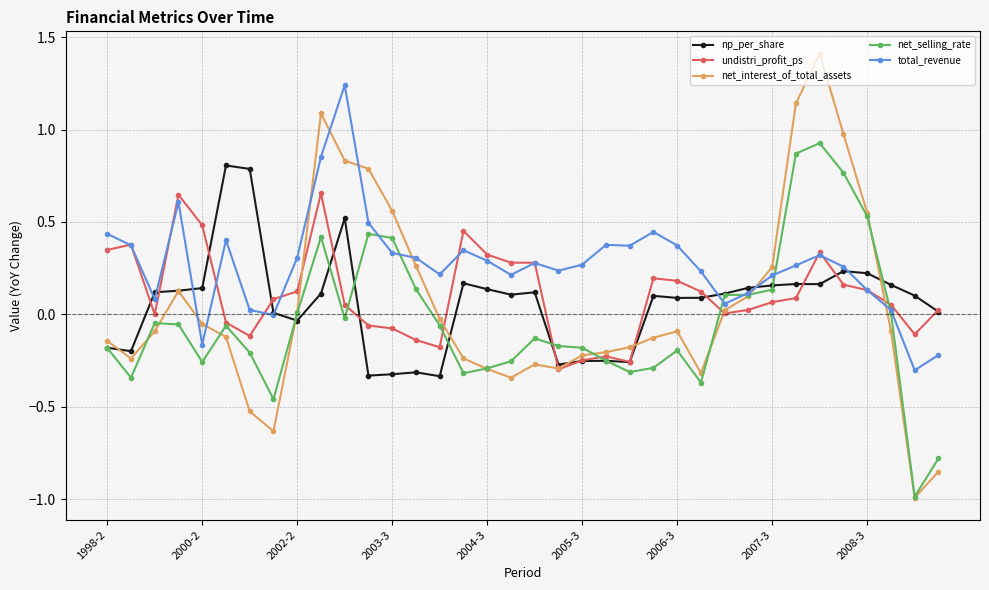

What is the sum of all net_interest_of_total_assets values?

1.8